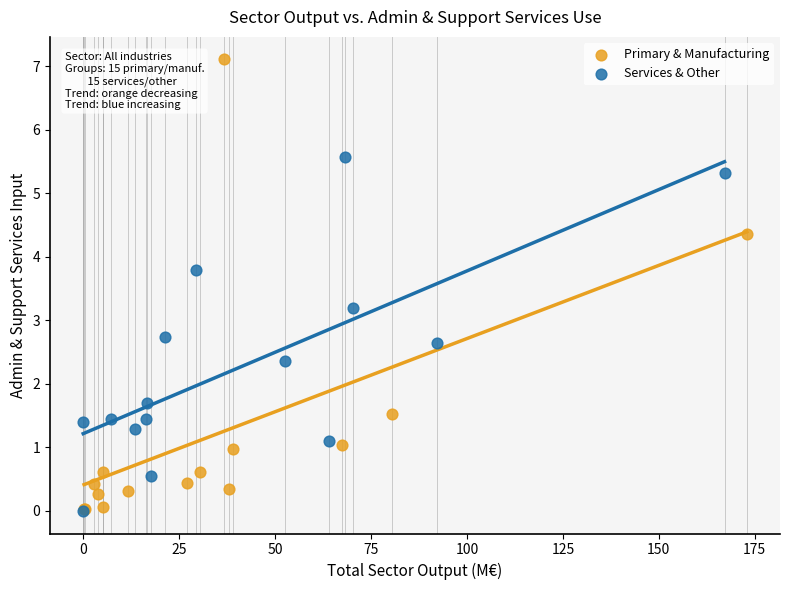

Which series reaches the maximum Y coordinate?

Primary & Manufacturing